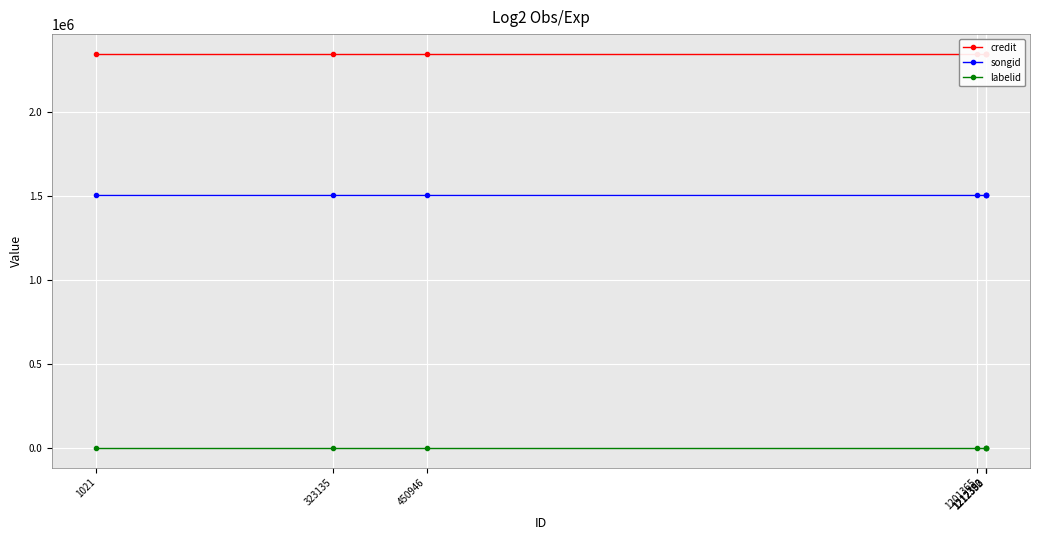

True or false: labelid and credit cross at least once.

False